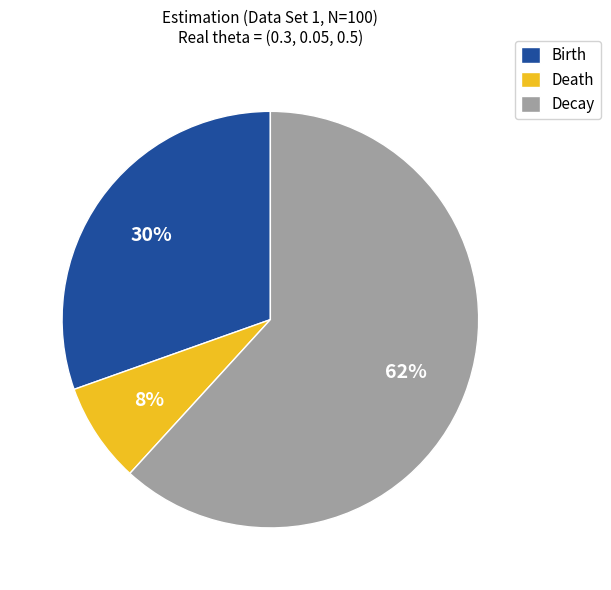

What is the largest slice in the pie chart?

Decay